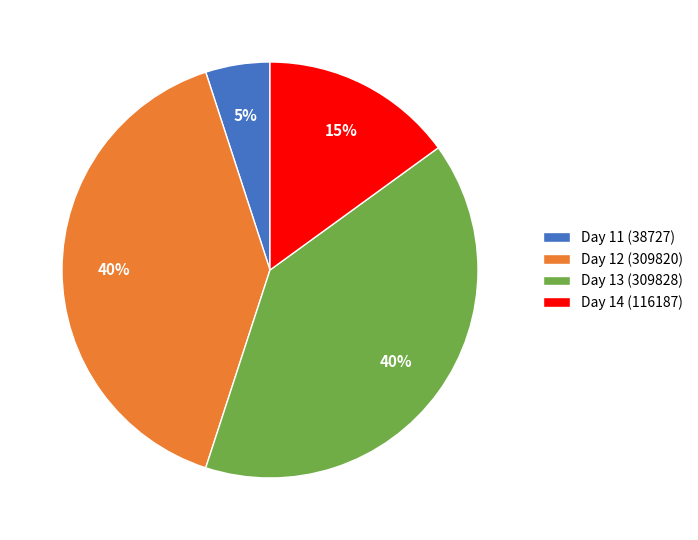

Does any single category account for the majority?

No